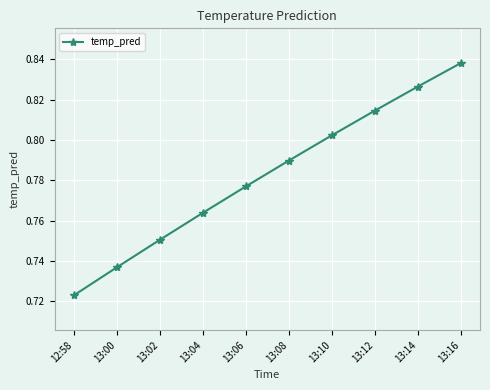

The chart shows a value of 1.3 at 13:14. True or false?

False